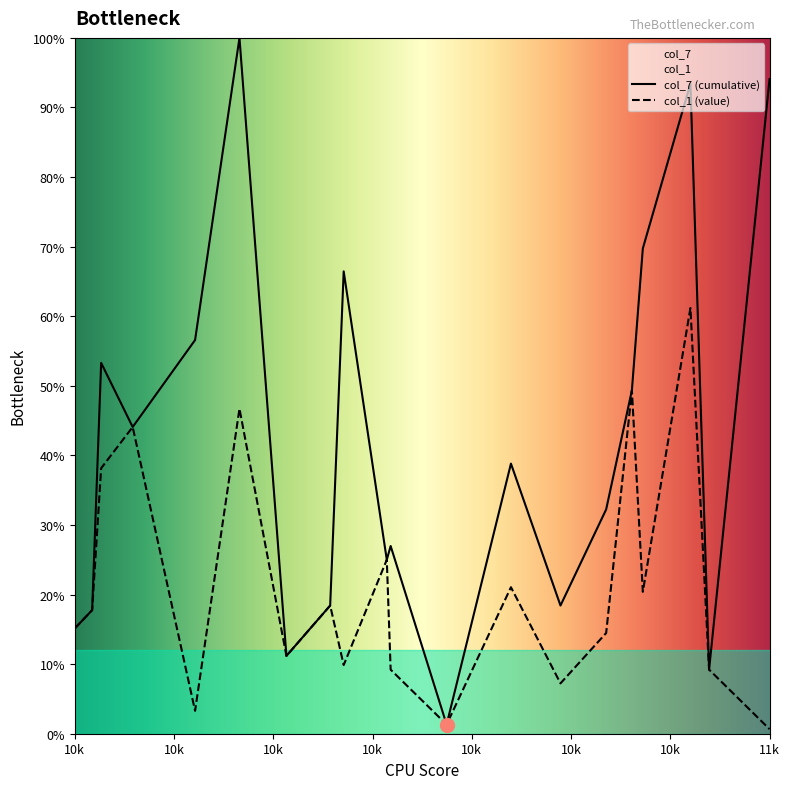

Between 10109 and 10553, which series saw the biggest shift?

col_7